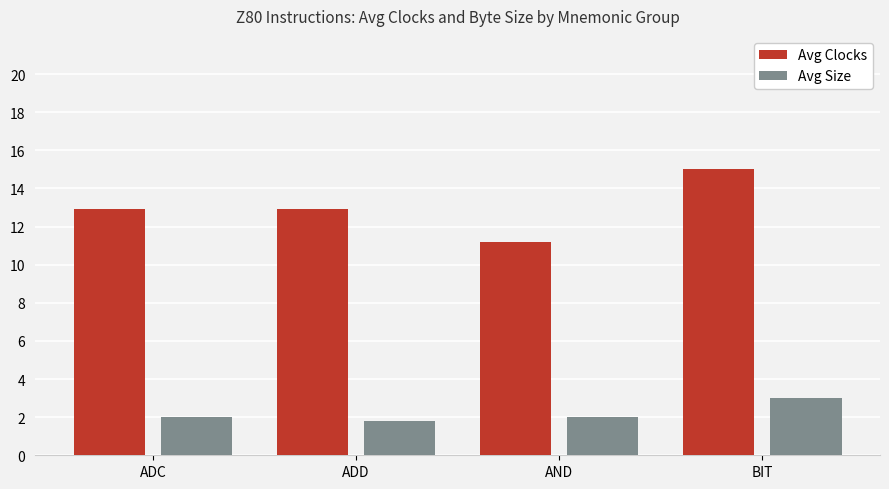

Reading right to left, transcribe all the data shown in this chart.

Avg Clocks: 15.0	11.2	12.9	12.9
Avg Size: 3.0	2.0	1.8	2.0